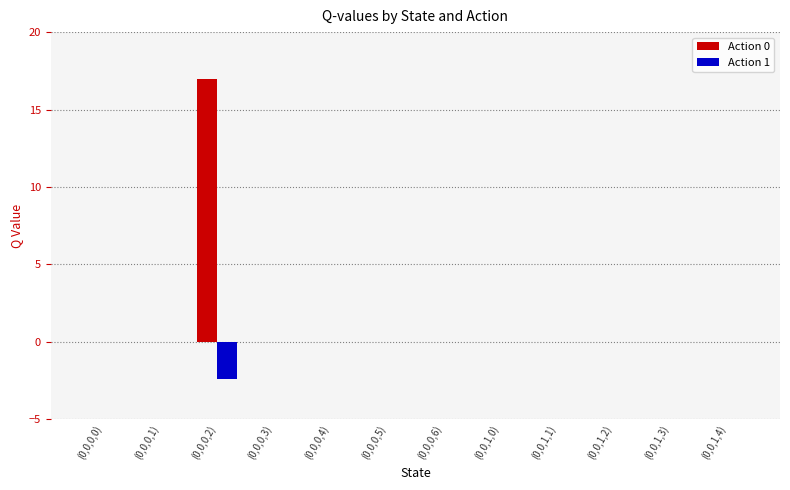

Reading right to left, transcribe all the data shown in this chart.

Action 0: (0,0,1,4)=0.0	(0,0,1,3)=0.0	(0,0,1,2)=0.0	(0,0,1,1)=0.0	(0,0,1,0)=0.0	(0,0,0,6)=0.0	(0,0,0,5)=0.0	(0,0,0,4)=0.0	(0,0,0,3)=0.0	(0,0,0,2)=16.9	(0,0,0,1)=0.0	(0,0,0,0)=0.0
Action 1: (0,0,1,4)=0.0	(0,0,1,3)=0.0	(0,0,1,2)=0.0	(0,0,1,1)=0.0	(0,0,1,0)=0.0	(0,0,0,6)=0.0	(0,0,0,5)=0.0	(0,0,0,4)=0.0	(0,0,0,3)=0.0	(0,0,0,2)=-2.4	(0,0,0,1)=0.0	(0,0,0,0)=0.0